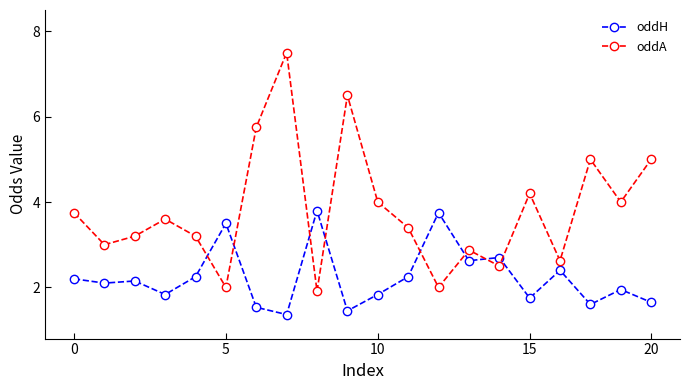

Rank the series by their average value, from highest to lowest.

oddA, oddH